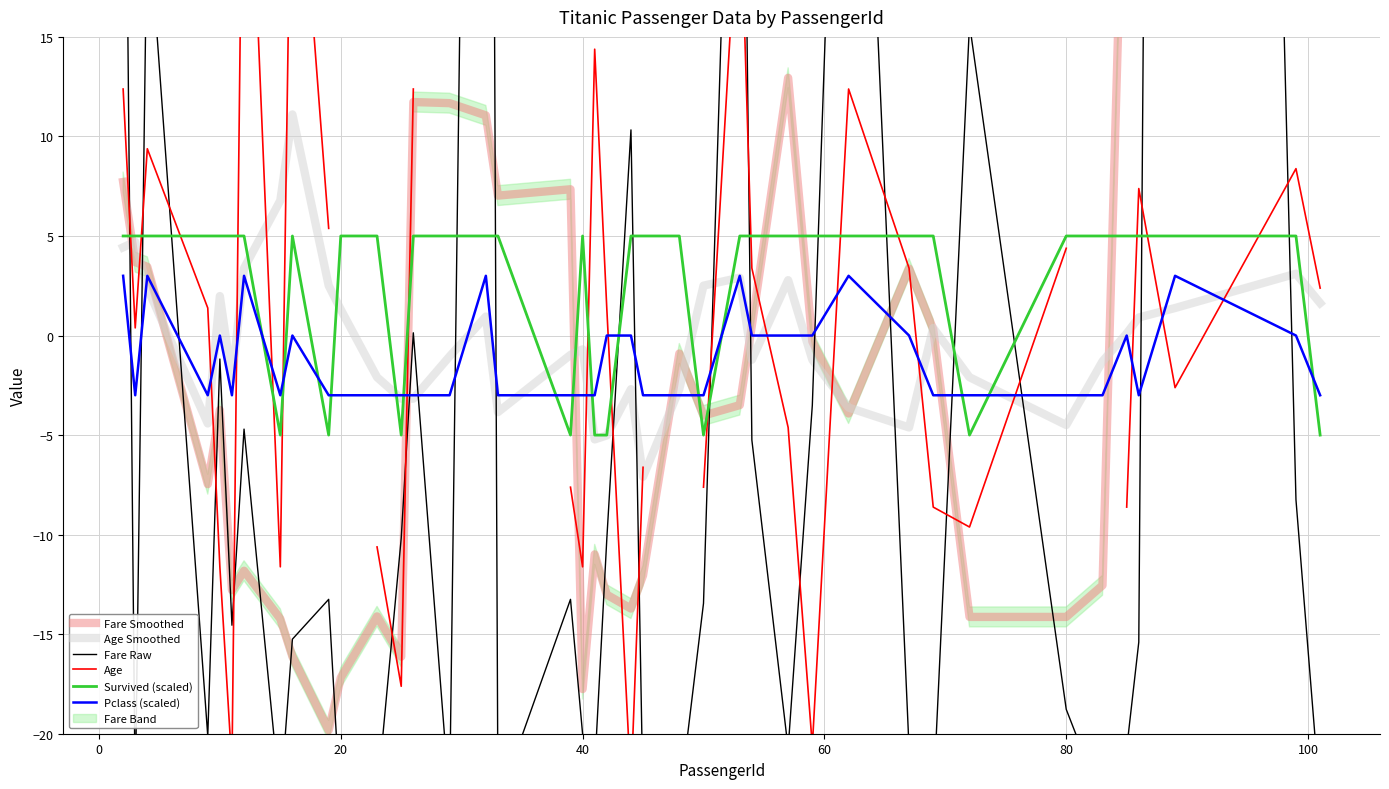

What is the lowest value of the Survived (scaled) series?

-5.0